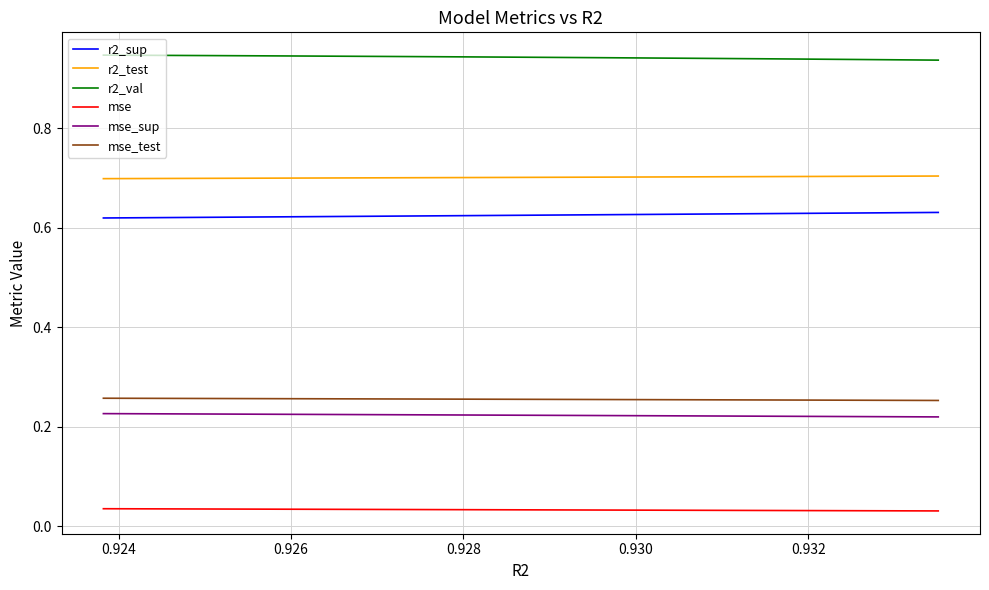

Reading left to right, what are all the values shown in this chart?

r2_sup: 0.6	0.6	0.6	0.6	0.6	0.6	0.6	0.6	0.6	0.6
r2_test: 0.7	0.7	0.7	0.7	0.7	0.7	0.7	0.7	0.7	0.7
r2_val: 0.9	0.9	0.9	0.9	0.9	0.9	0.9	0.9	0.9	0.9
mse: 0.0	0.0	0.0	0.0	0.0	0.0	0.0	0.0	0.0	0.0
mse_sup: 0.2	0.2	0.2	0.2	0.2	0.2	0.2	0.2	0.2	0.2
mse_test: 0.3	0.3	0.3	0.3	0.3	0.3	0.3	0.3	0.3	0.3